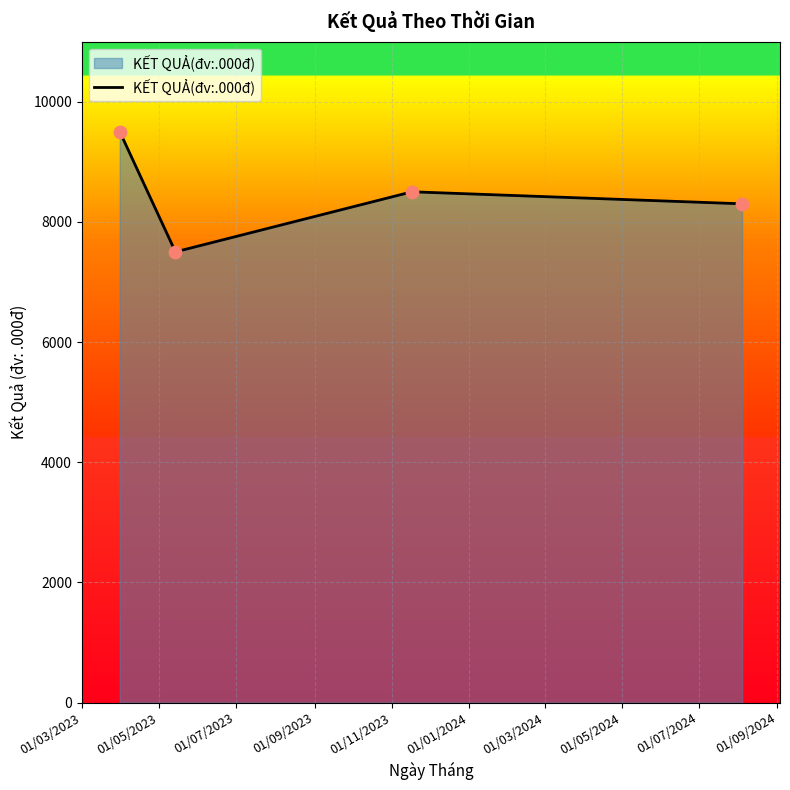

What is the minimum value shown in the chart?

7500